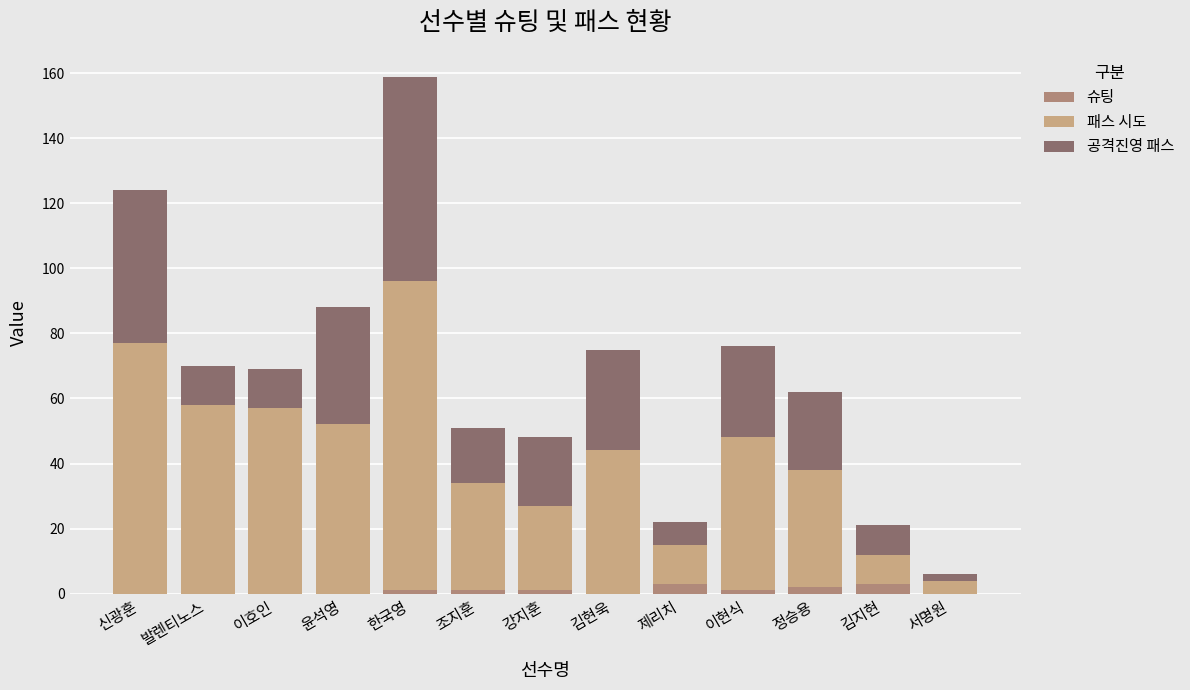

At which category is the sum across all series the highest?

한국영